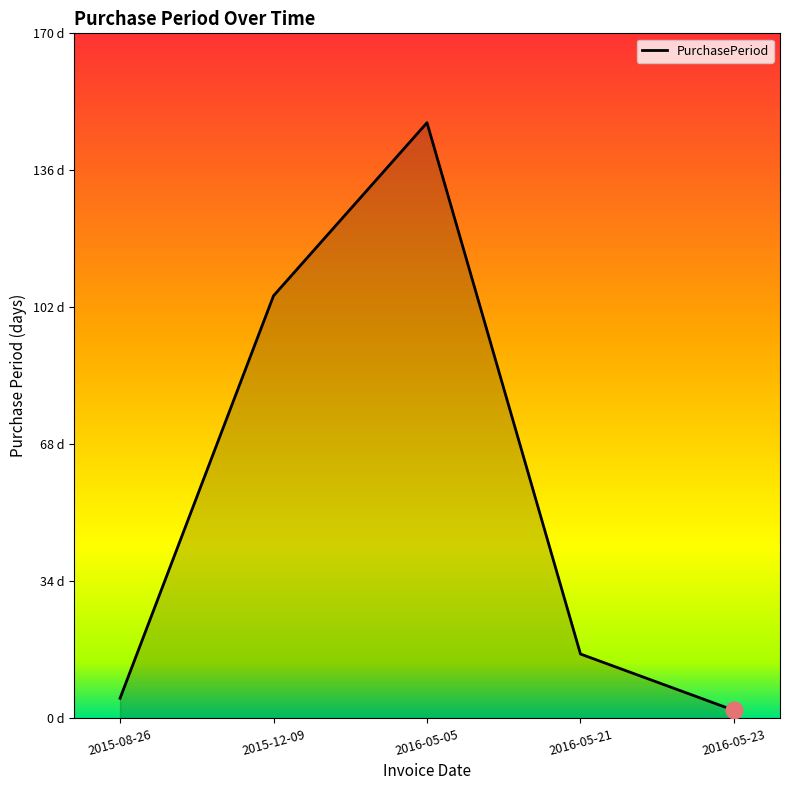

Does the chart display data point markers on the line(s)?

No